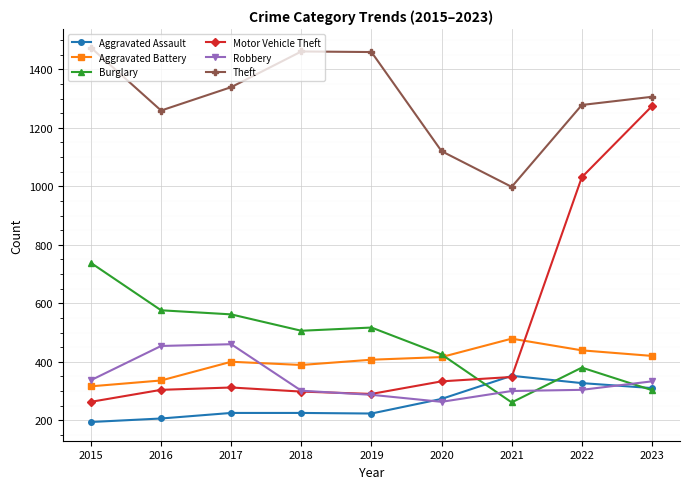

True or false: Aggravated Battery has more than 0 interior local peaks.

True